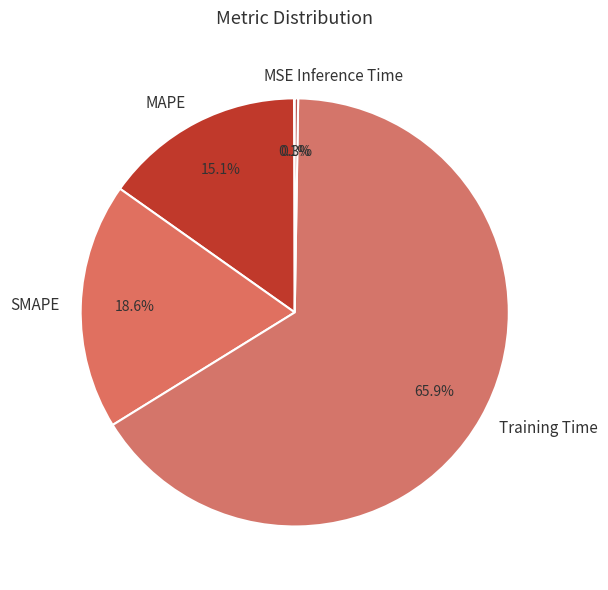

What is the total percentage of SMAPE and Training Time?

84.5%